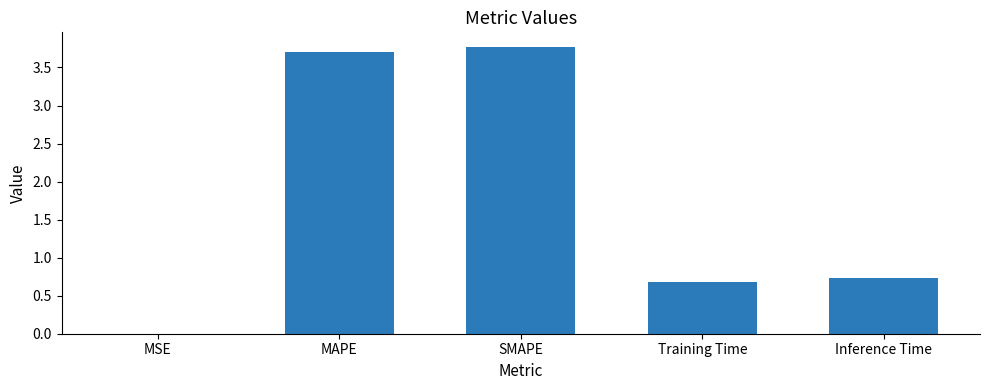

True or false: the data shows 0.7 at Training Time.

True